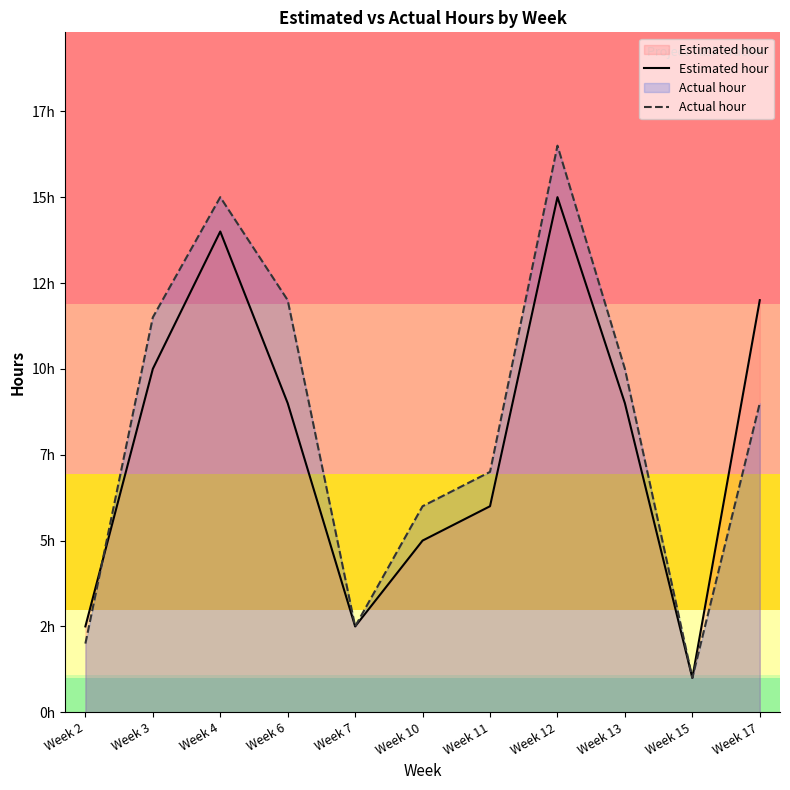

Rank the series by their average value, from highest to lowest.

Actual hour, Estimated hour